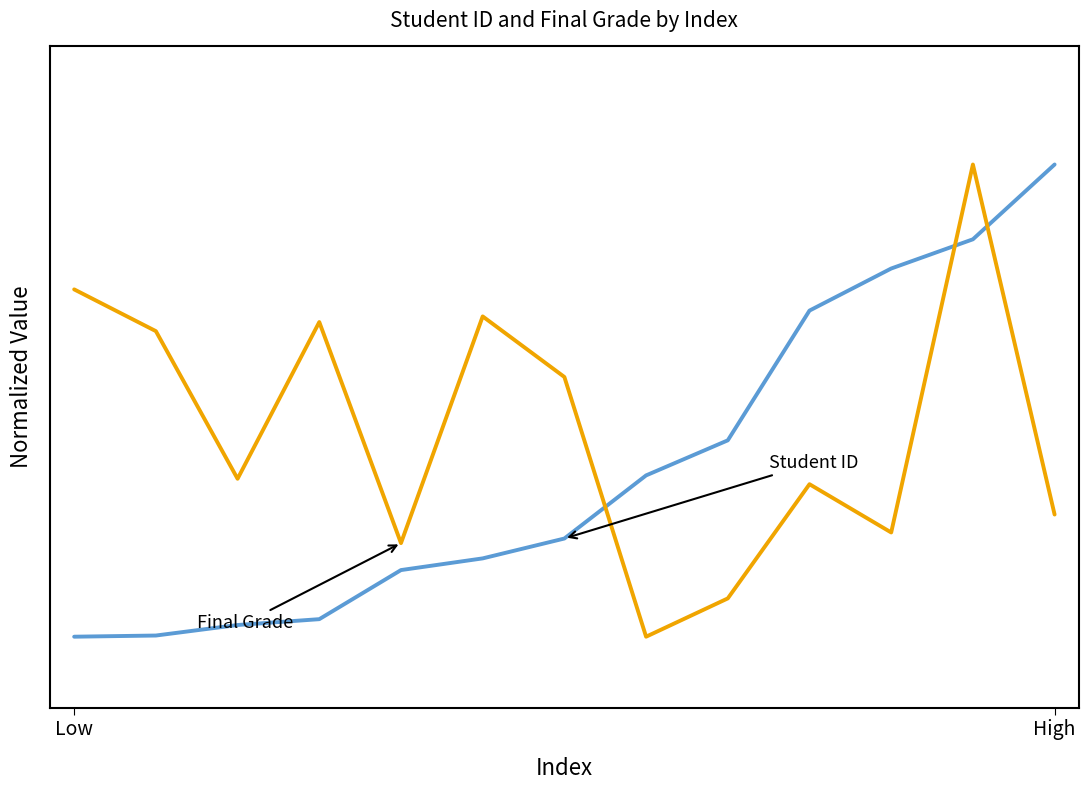

Is this an area chart (filled region under the line)?

No